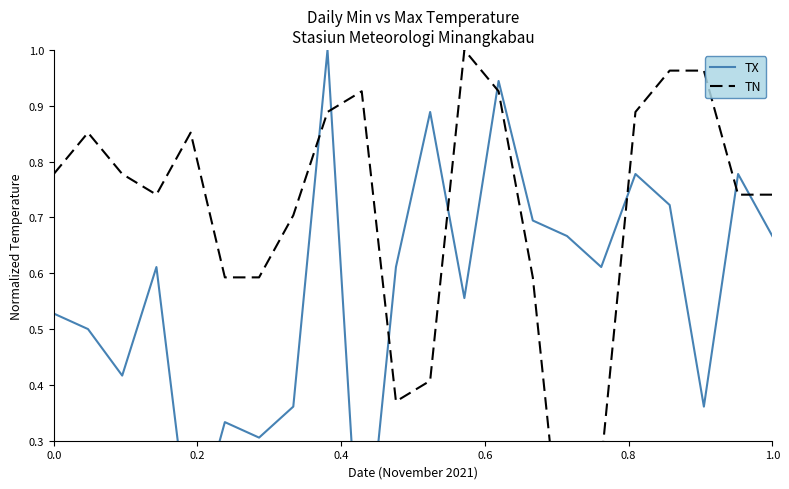

How many times do TX and TN cross each other?

8